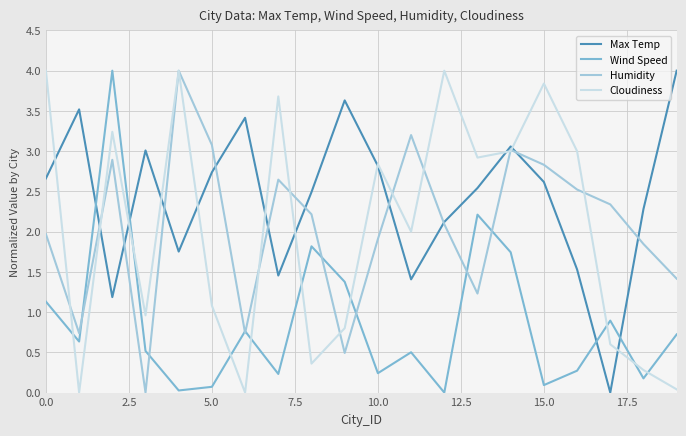

What is the greatest value displayed?

4.0